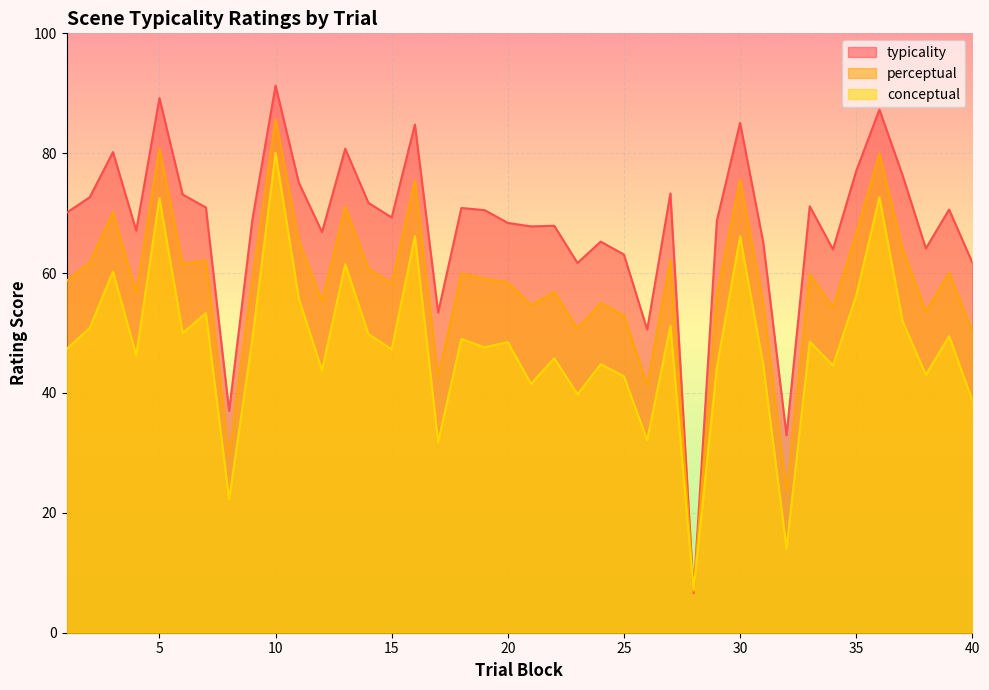

How many lines are shown in the chart?

3